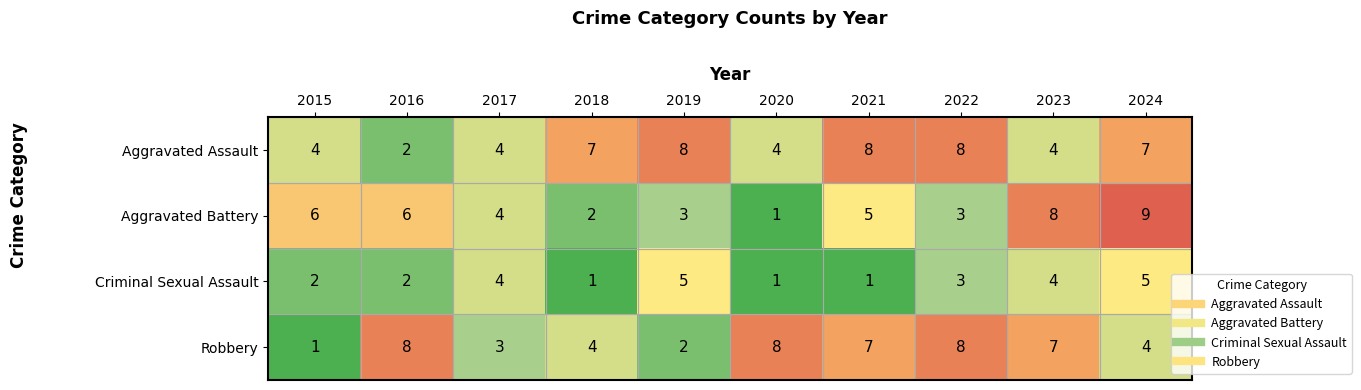

What is the difference between the second highest and minimum values in the Aggravated Battery series?

7